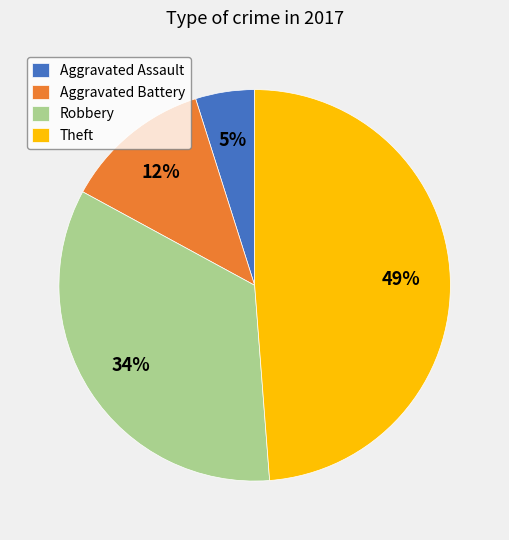

Does Robbery represent more than half of the total?

No